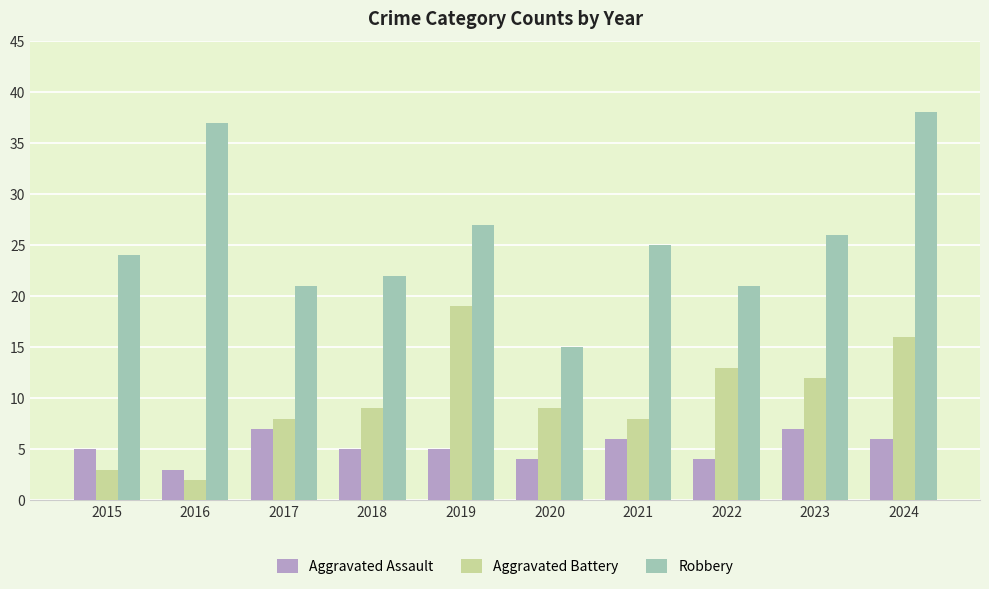

What is the maximum value shown in the chart?

38